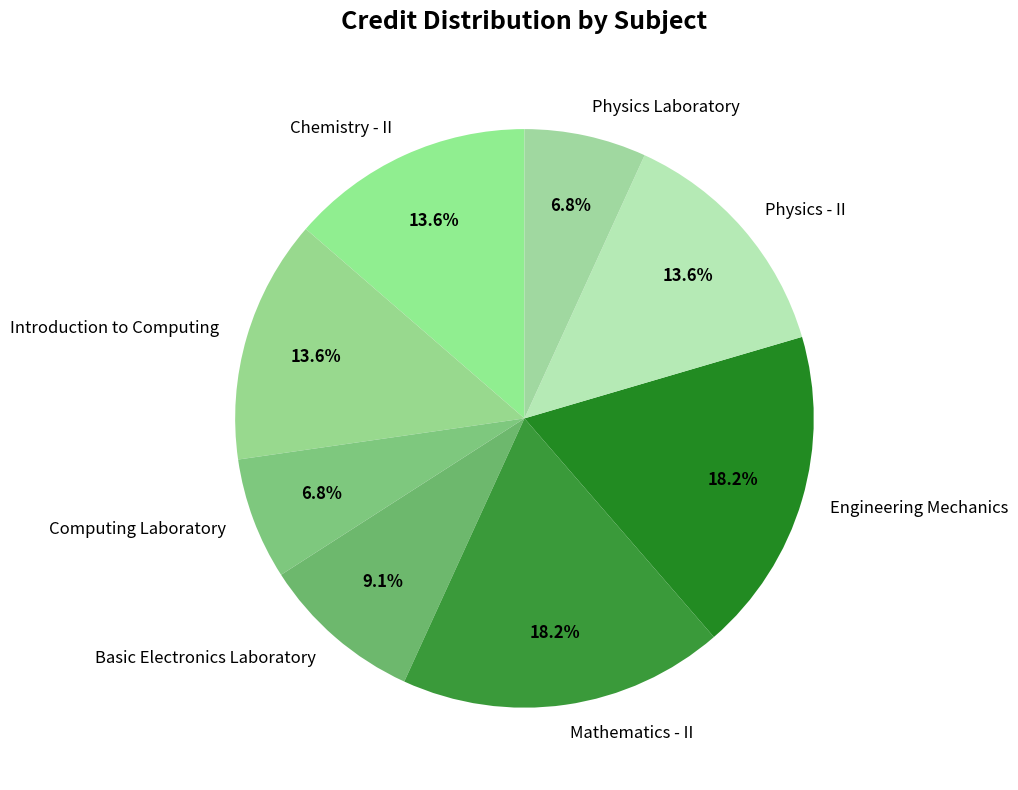

To the nearest percent, what is the difference between the Computing Laboratory and Mathematics - II slice percentages?

11%